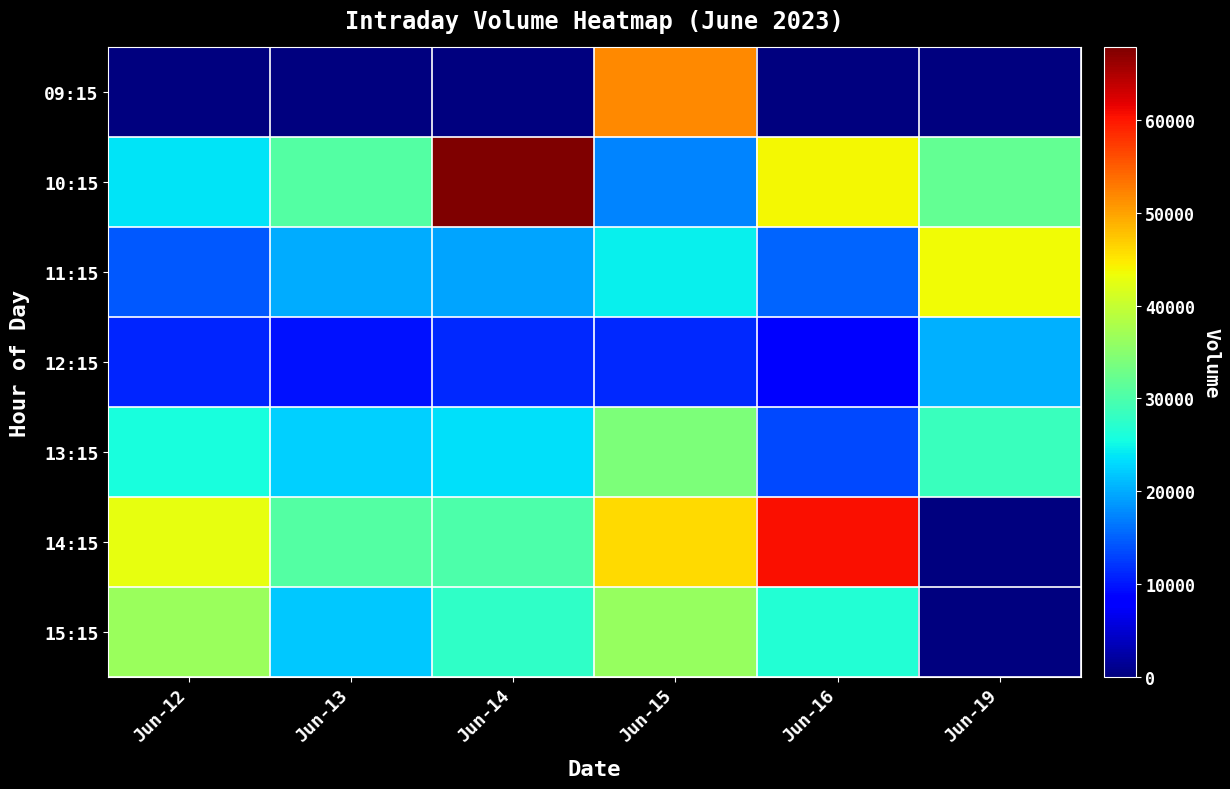

Reading left to right, extract all data points from this chart.

09:15: Jun-12=0	Jun-13=0	Jun-14=0	Jun-15=51828	Jun-16=0	Jun-19=0
10:15: Jun-12=23802	Jun-13=30693	Jun-14=67855	Jun-15=17273	Jun-16=43777	Jun-19=31934
11:15: Jun-12=14403	Jun-13=20017	Jun-14=19357	Jun-15=24471	Jun-16=15332	Jun-19=43490
12:15: Jun-12=11039	Jun-13=9743	Jun-14=11139	Jun-15=11190	Jun-16=7870	Jun-19=20357
13:15: Jun-12=25917	Jun-13=22352	Jun-14=23358	Jun-15=33938	Jun-16=13481	Jun-19=28367
14:15: Jun-12=42771	Jun-13=30624	Jun-14=30013	Jun-15=45937	Jun-16=60649	Jun-19=0
15:15: Jun-12=36455	Jun-13=21821	Jun-14=27583	Jun-15=36142	Jun-16=26678	Jun-19=0